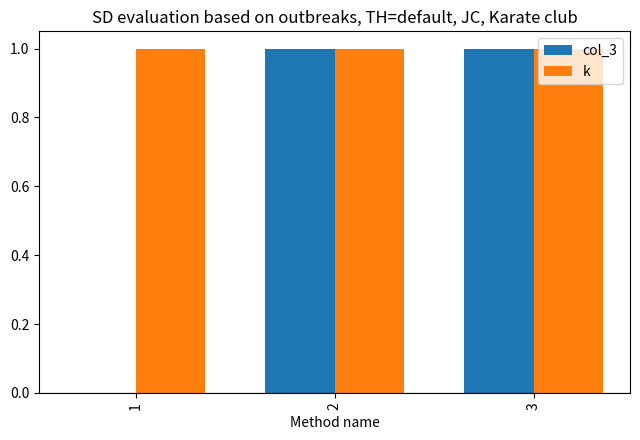

Which series changed the most between 1 and 3?

col_3